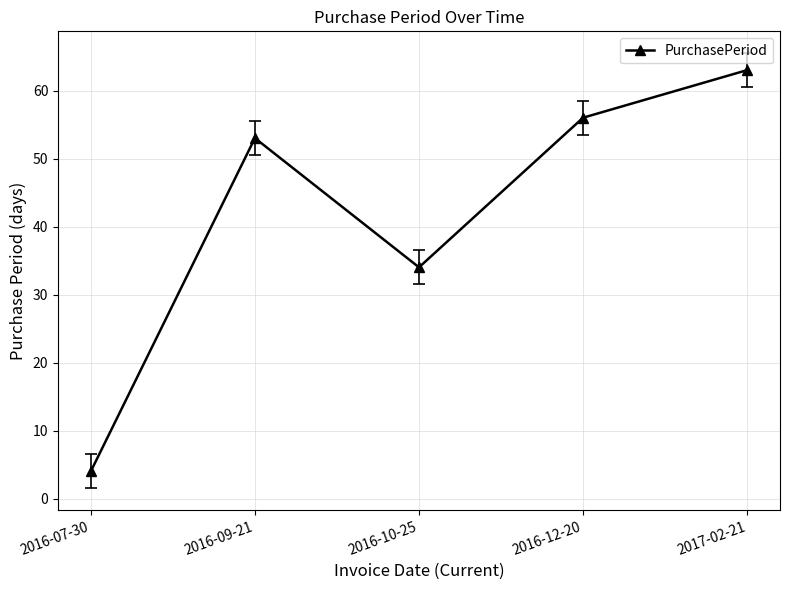

Which category has the lowest value across all series?

2016-07-30